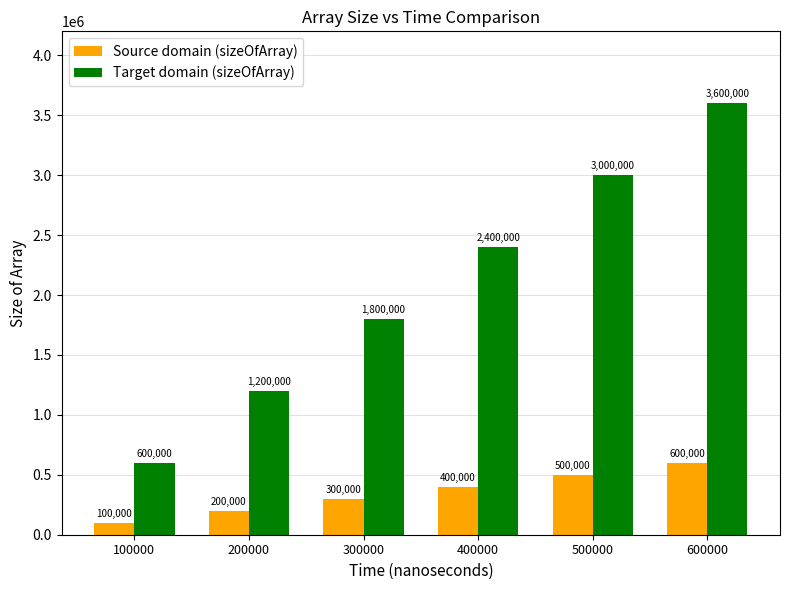

Is the value of Source domain (sizeOfArray) at 500000 greater than the value of Target domain (sizeOfArray) at 400000?

No